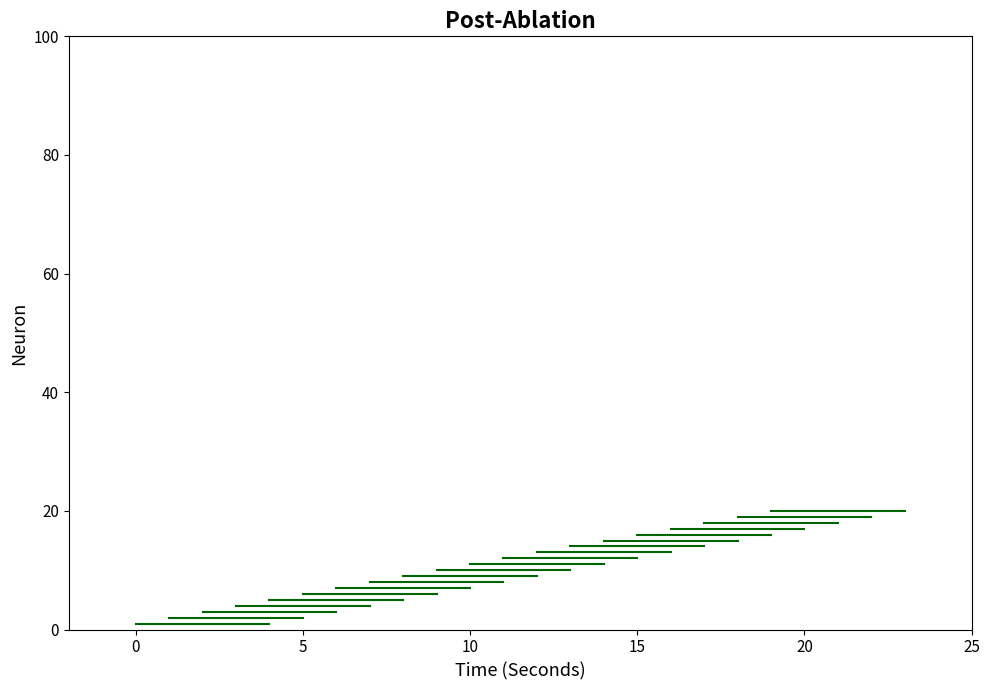

Reading left to right, list all the values displayed in this chart.

1	2	3	4	5	6	7	8	9	10	11	12	13	14	15	16	17	18	19	20